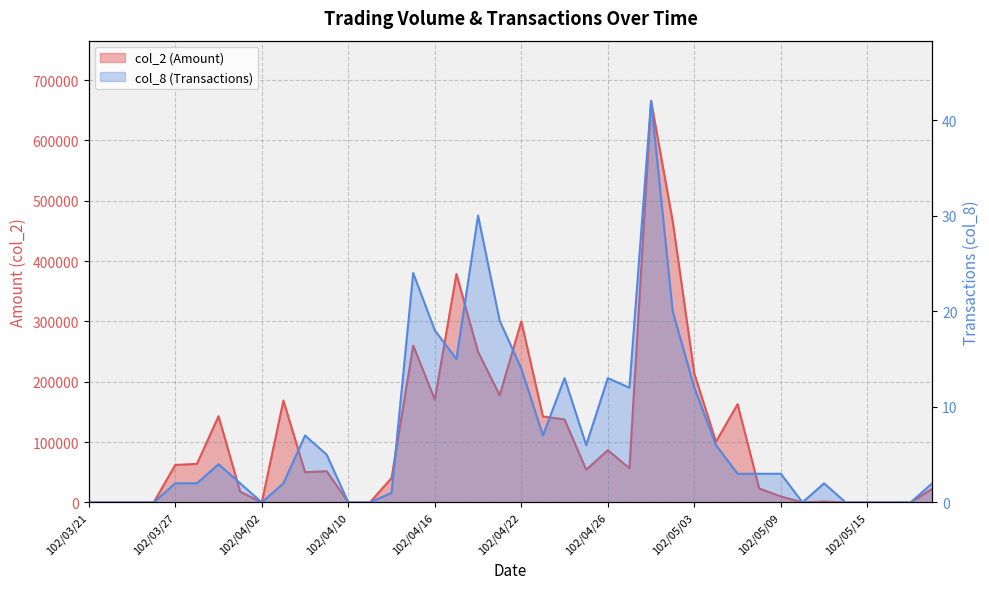

What is the label of the 34th point from the left?

102/05/10